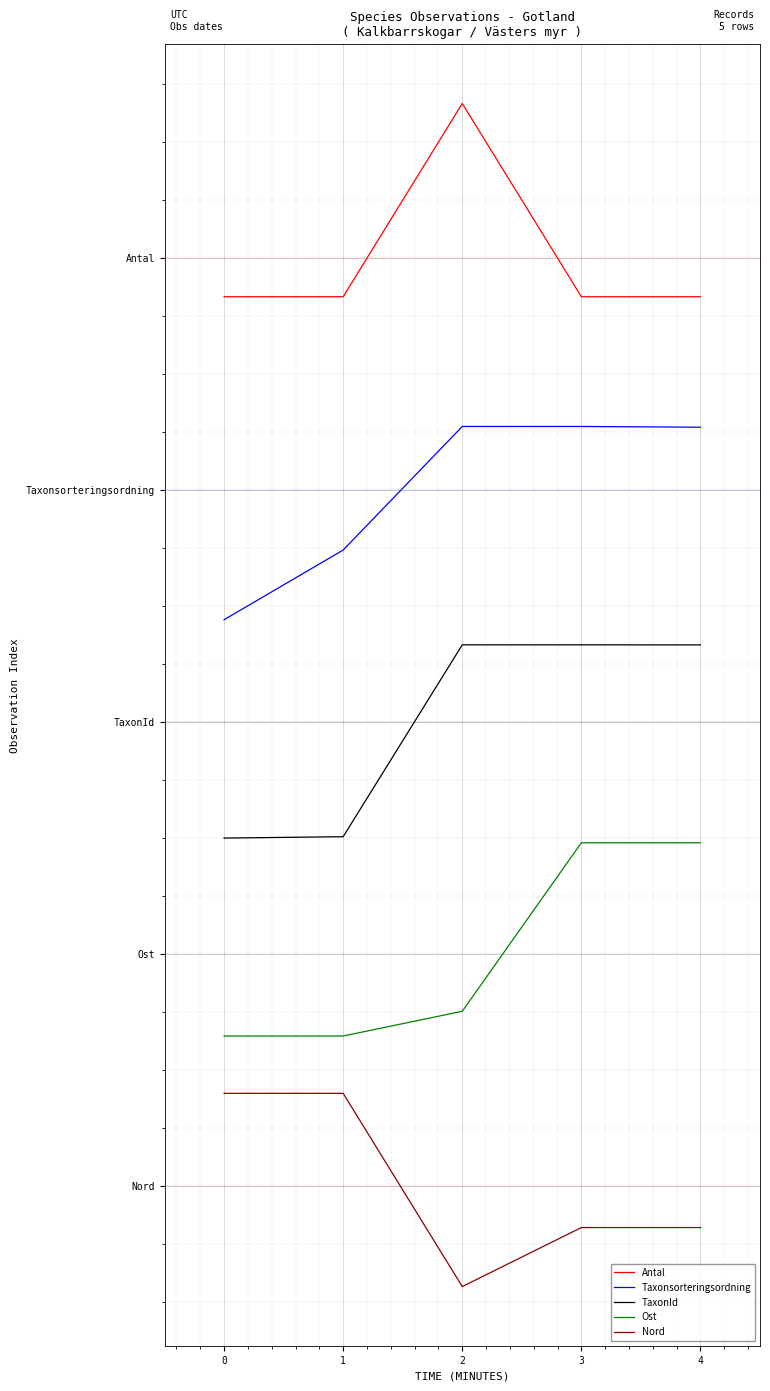

Does the chart have visible grid lines?

Yes